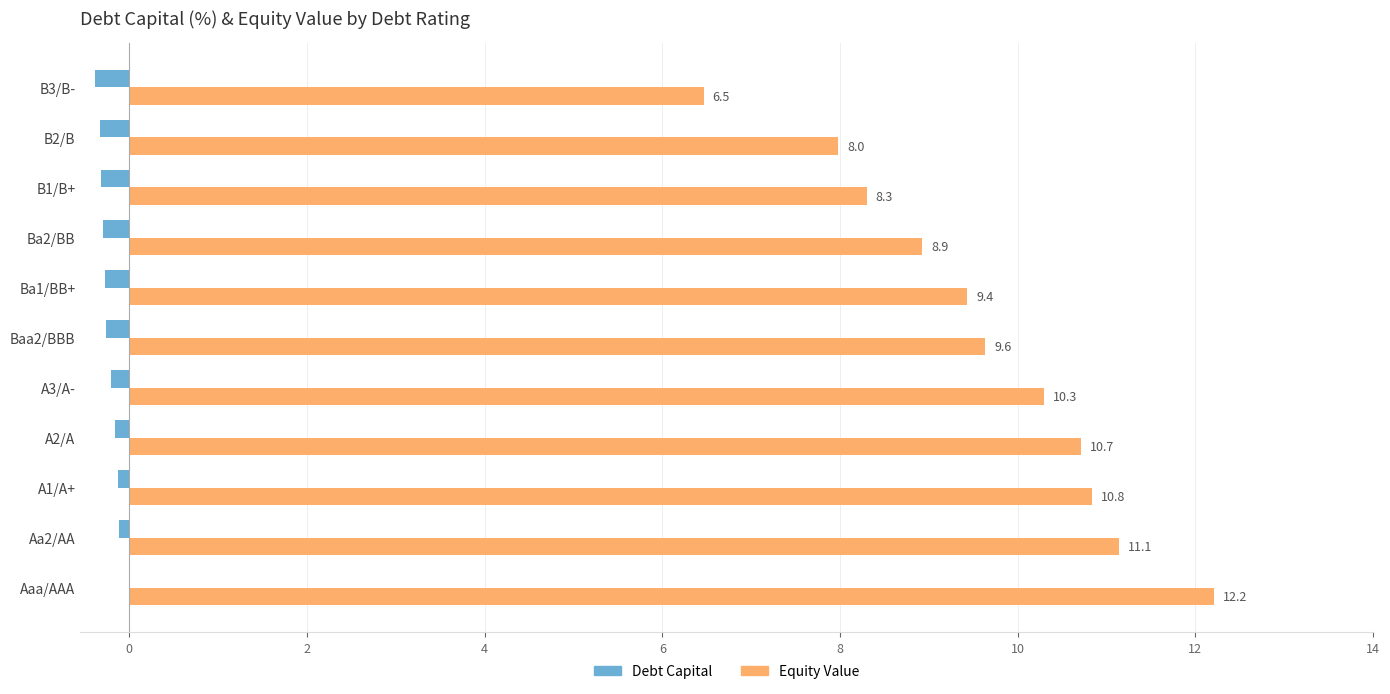

What is the total value across all series at B2/B?

7.7